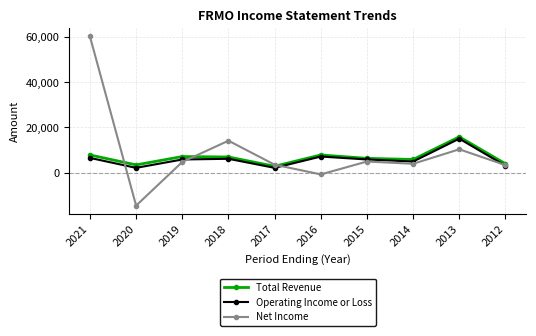

At which label does Operating Income or Loss first exceed 5800?

2021